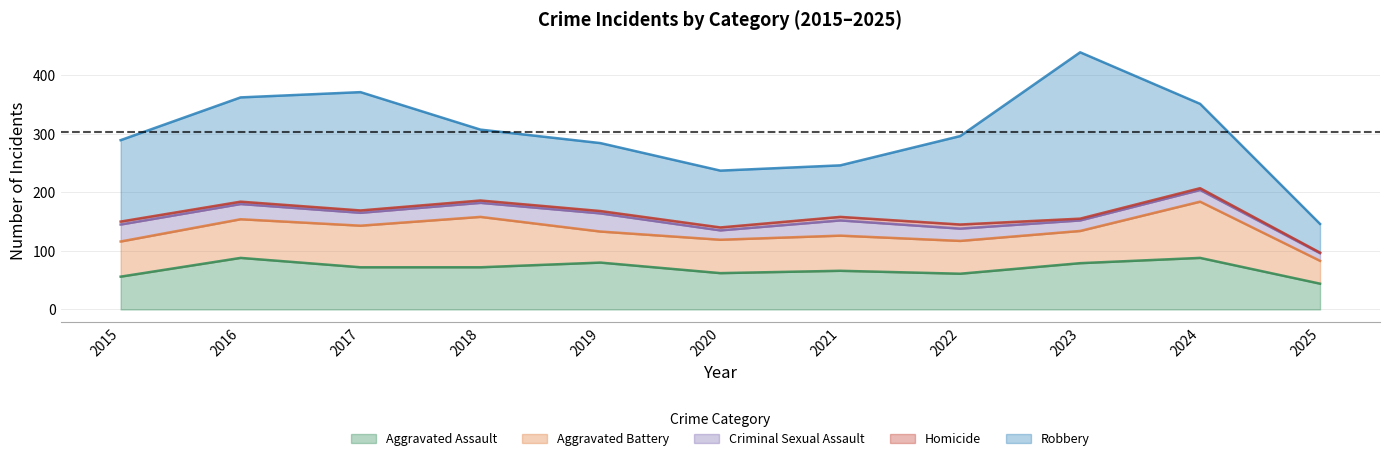

What is the sum of all Criminal Sexual Assault values?

246